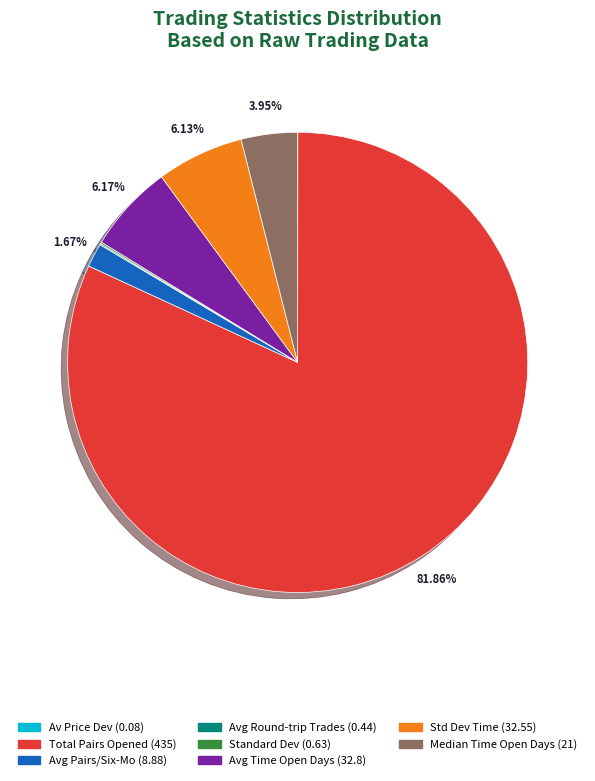

Is there any slice that represents more than half of the pie?

Yes